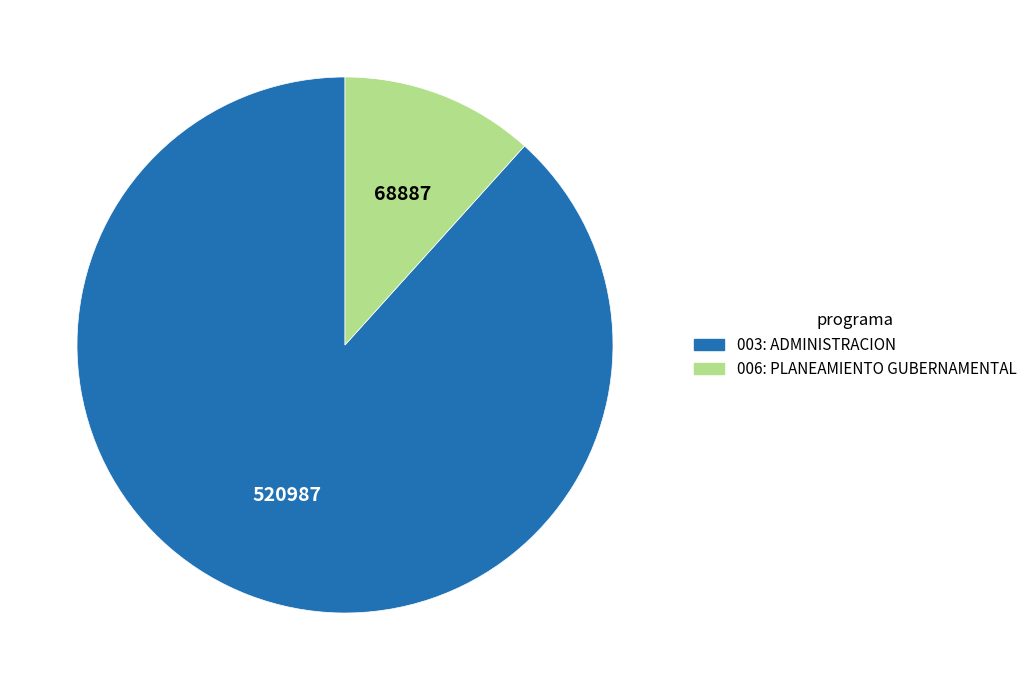

Which has a higher value, 003: ADMINISTRACION or 006: PLANEAMIENTO GUBERNAMENTAL?

003: ADMINISTRACION